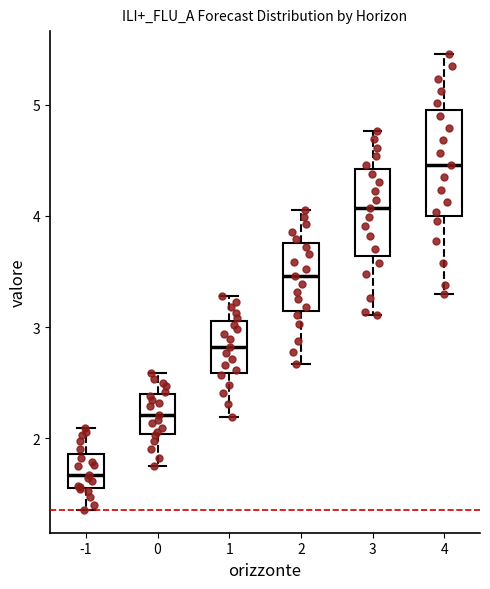

Reading left to right, transcribe this box plot: for each box, give where its median line is, the range the box spans, and where its two whiskers end, as read against the y-axis. The values are not printed on the chart, so give them approximately, as read against the axis.

-1: median 1.7, box 1.6 to 1.9, whiskers 1.4 to 2.1
0: median 2.2, box 2.0 to 2.4, whiskers 1.8 to 2.6
1: median 2.8, box 2.6 to 3.1, whiskers 2.2 to 3.3
2: median 3.5, box 3.1 to 3.8, whiskers 2.7 to 4.1
3: median 4.1, box 3.6 to 4.4, whiskers 3.1 to 4.8
4: median 4.5, box 4.0 to 5.0, whiskers 3.3 to 5.5